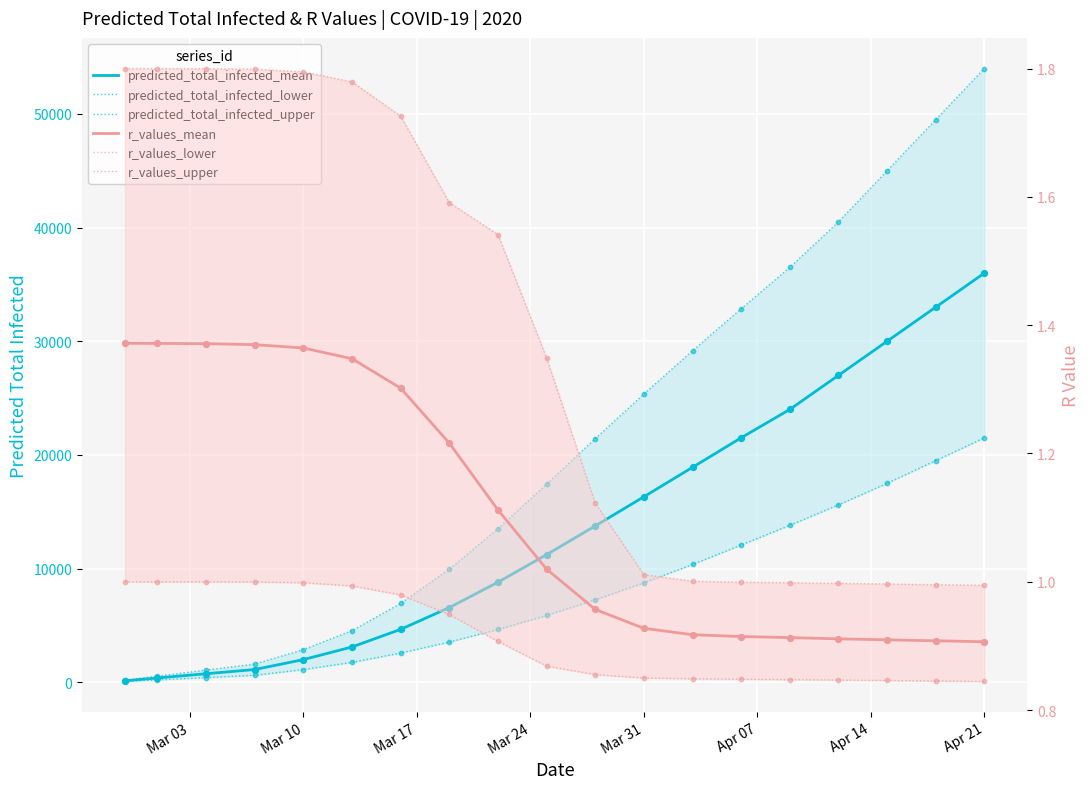

Is the value of r_values_lower at 17 greater than the value of predicted_total_infected_lower at 11?

No